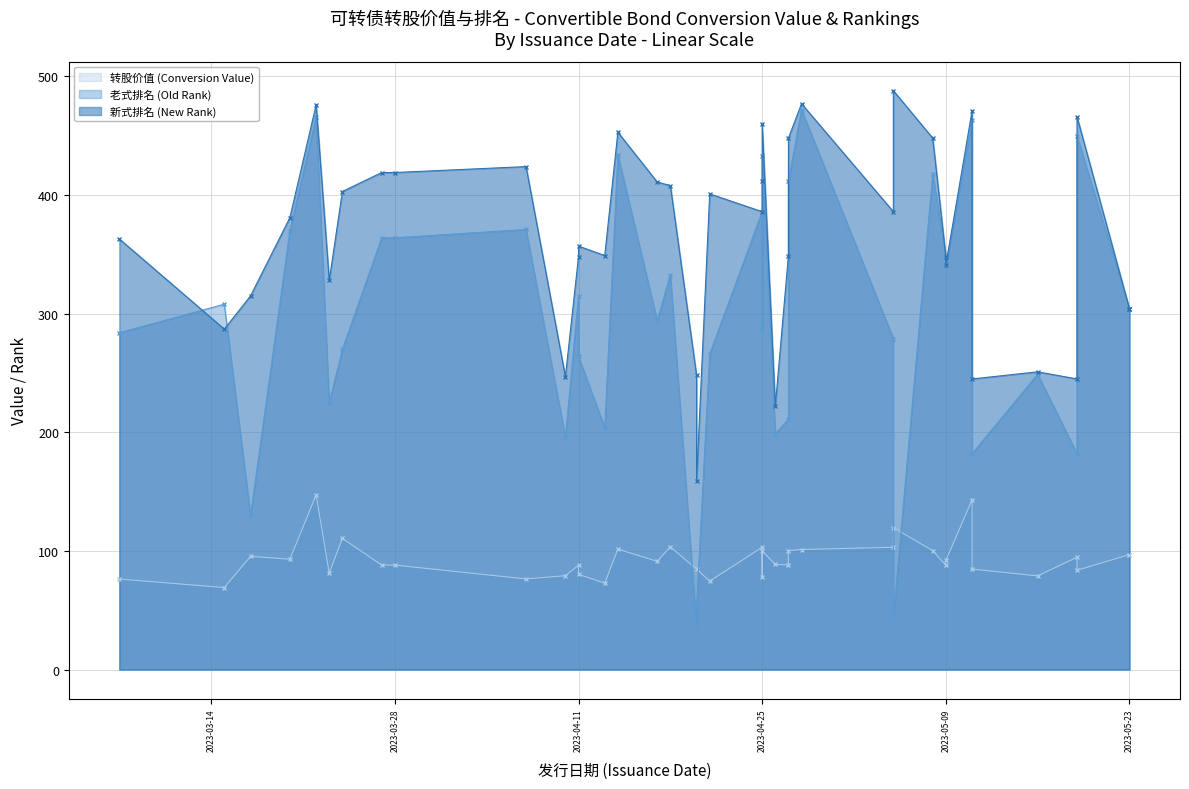

Is it true that 老式排名 (Old Rank) equals 463.0 at 2023-05-11?

True